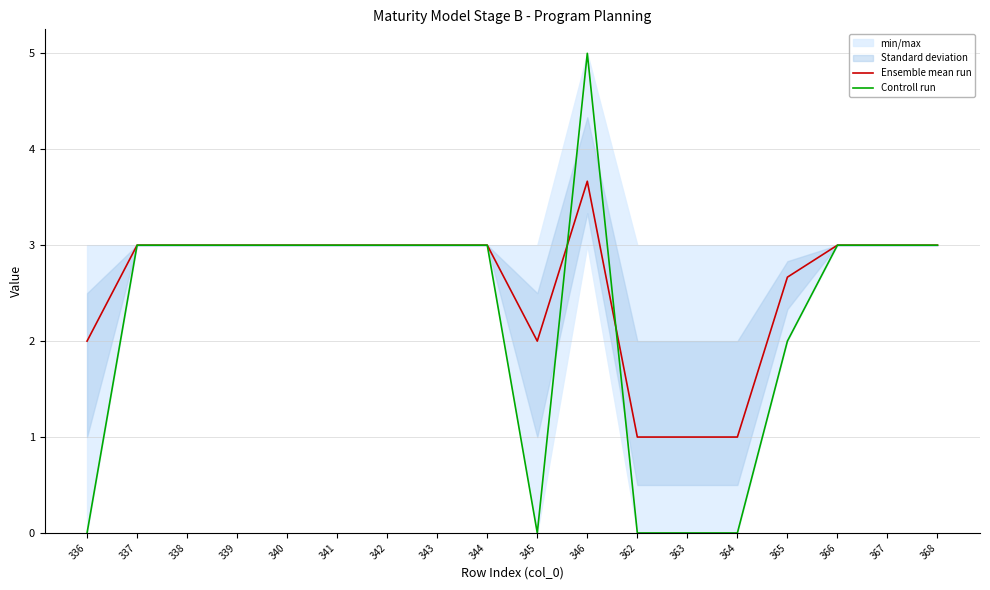

What is the approximate value of Controll run at 344?

3.0